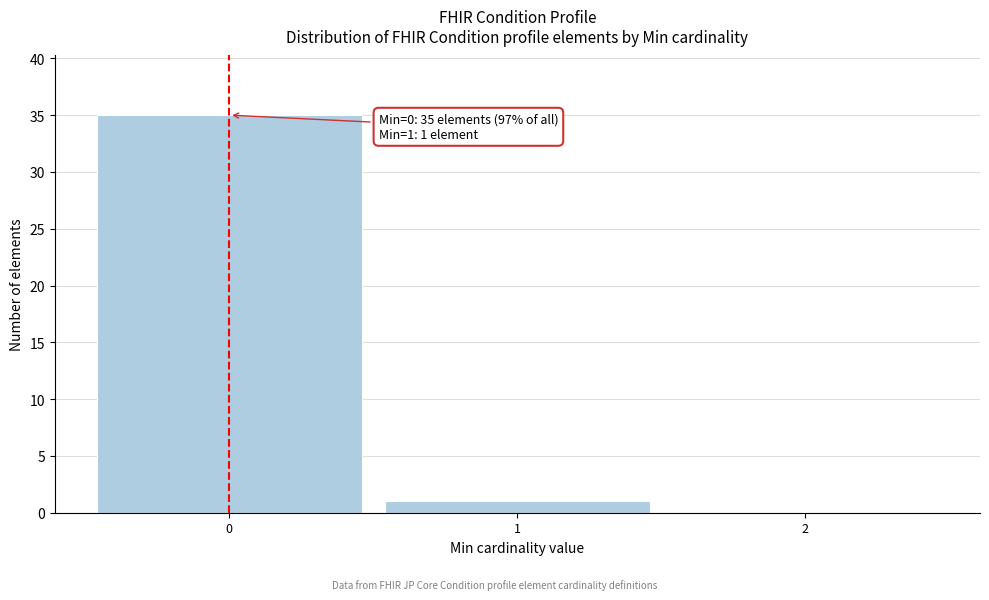

Which range on the x-axis has the tallest bar?

-0.5 to 0.5